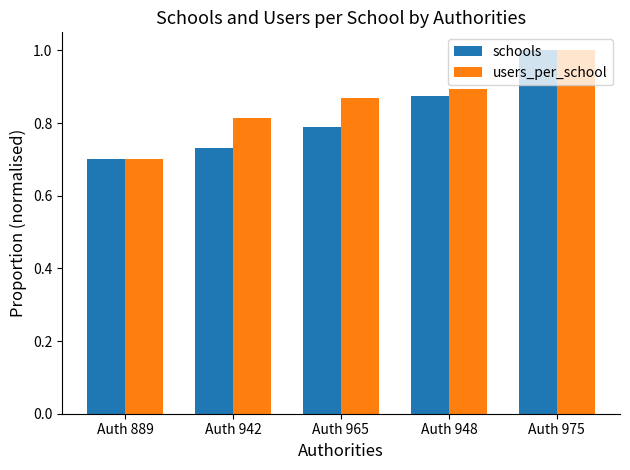

Does the chart contain any negative values?

No